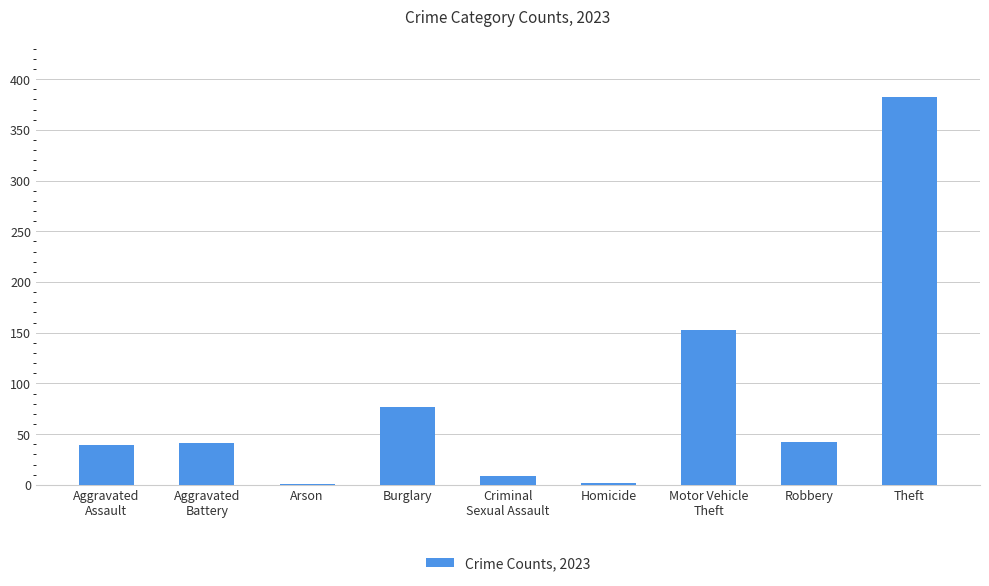

What is the difference between the values at Theft and Aggravated
Assault?

343